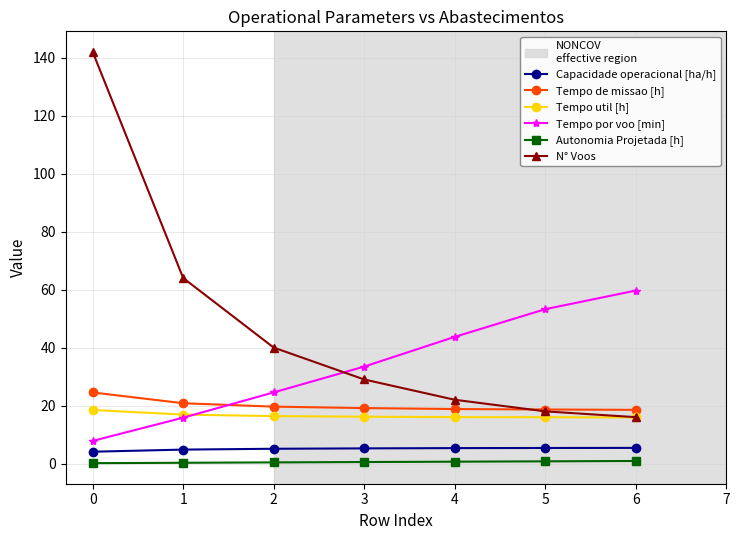

List the series in order of their peak value, highest first.

N° Voos, Tempo por voo [min], Tempo de missao [h], Tempo util [h], Capacidade operacional [ha/h], Autonomia Projetada [h]